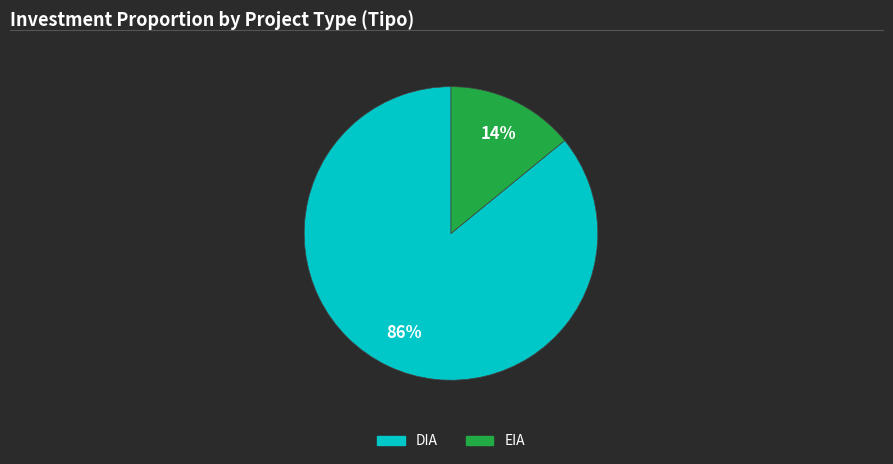

The EIA slice represents 23% of the pie. True or false?

False